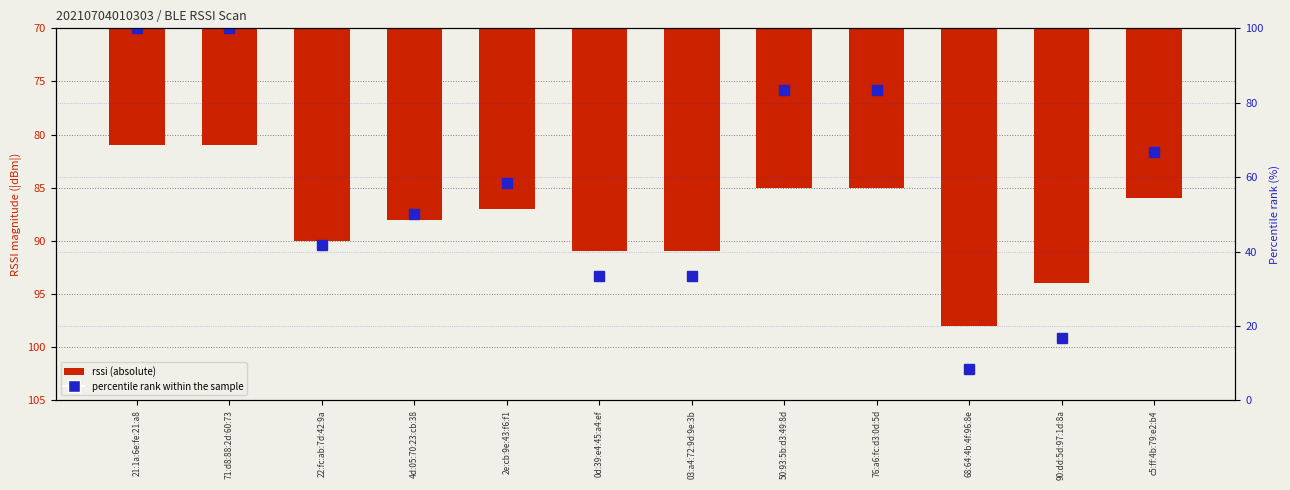

What is the difference between the maximum and second lowest values in the rssi (absolute) series?

17.0